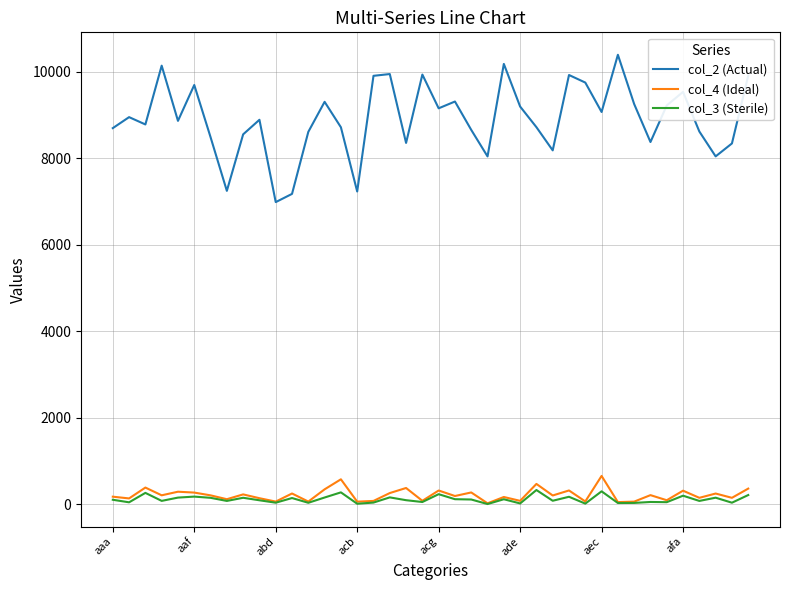

Which series has the widest spread of values?

col_2 (Actual)